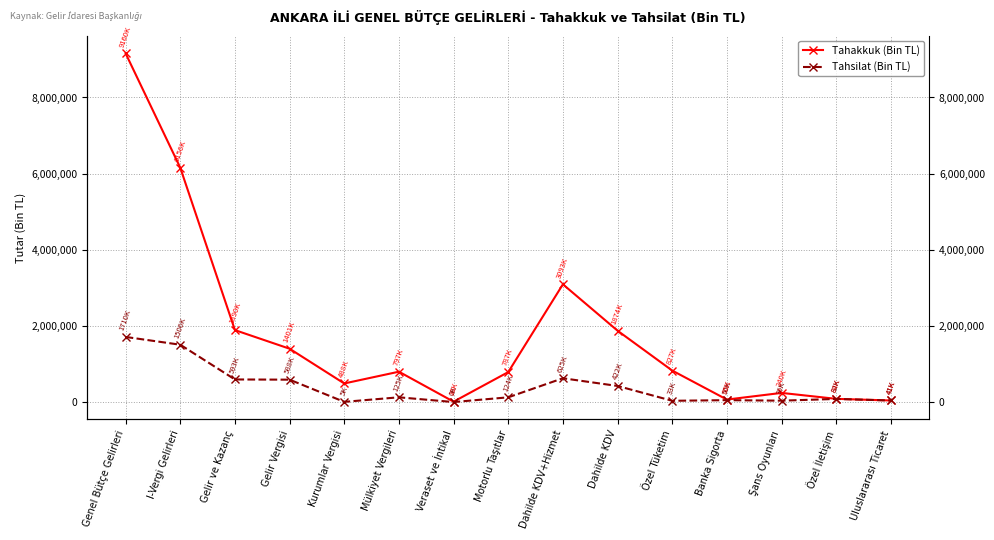

What is the approximate value of Tahakkuk (Bin TL) at Gelir ve Kazanç, to the nearest 10?

1890330